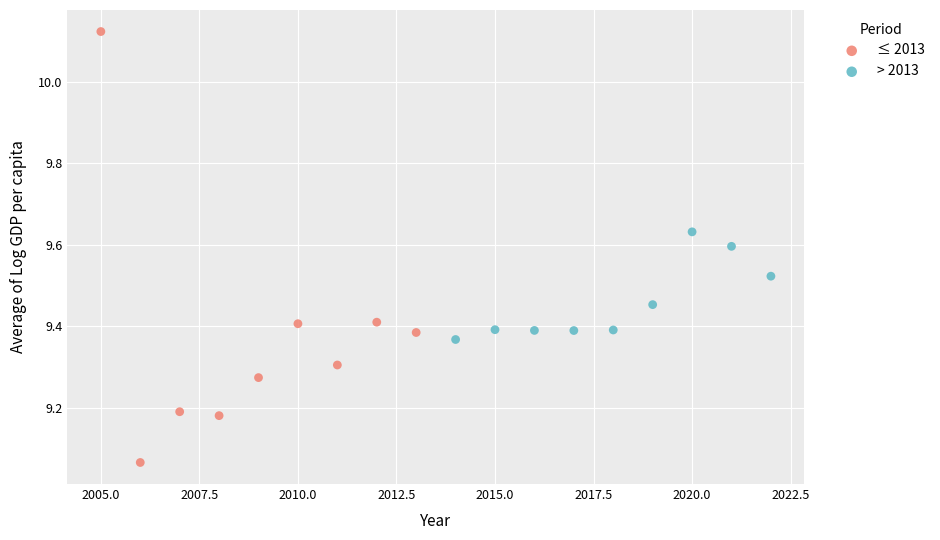

Which series has the largest Y range (max minus min)?

≤ 2013